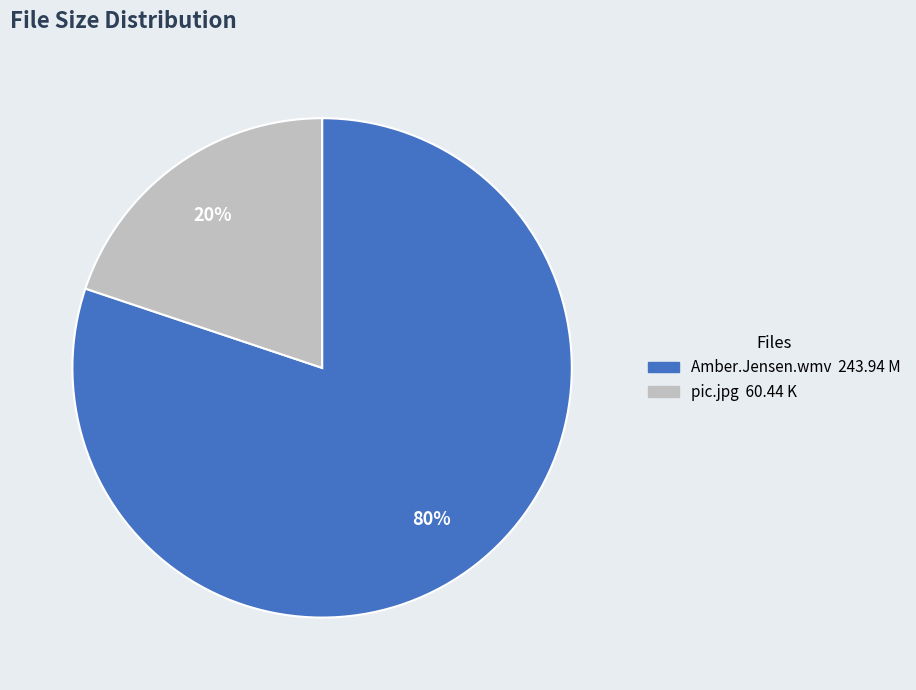

To the nearest percent, what is the average slice percentage?

50%